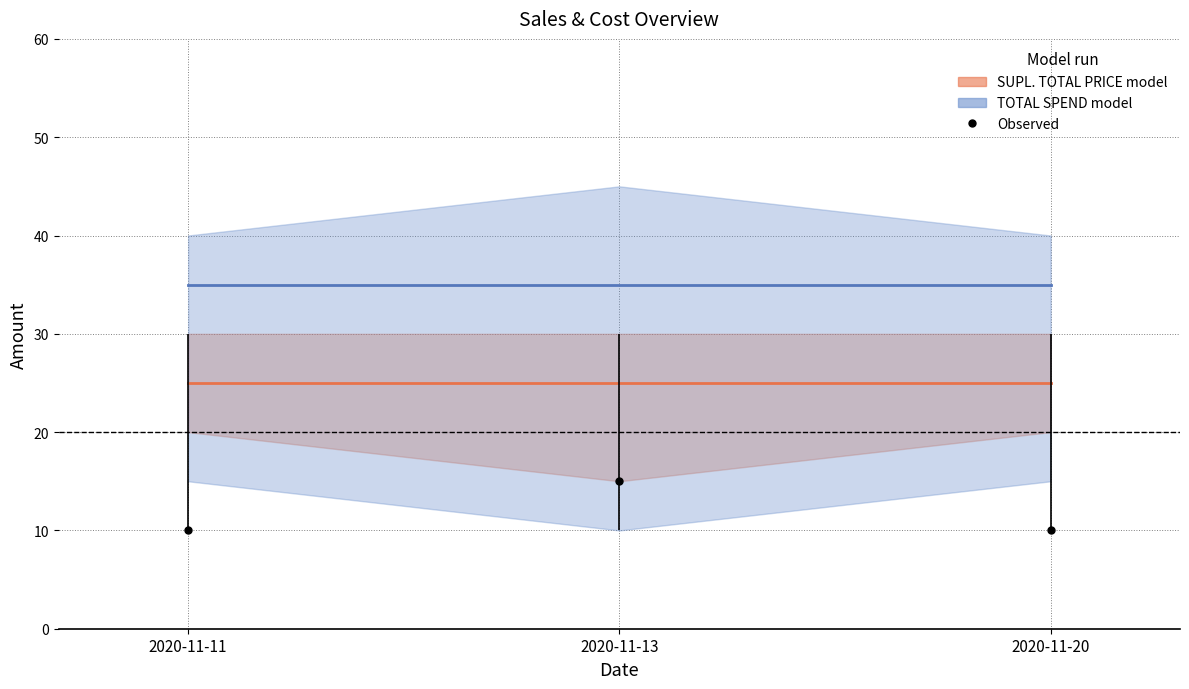

Rank the series at 2020-11-13 from lowest to highest value.

SUPL. TOTAL PRICE model, TOTAL SPEND model